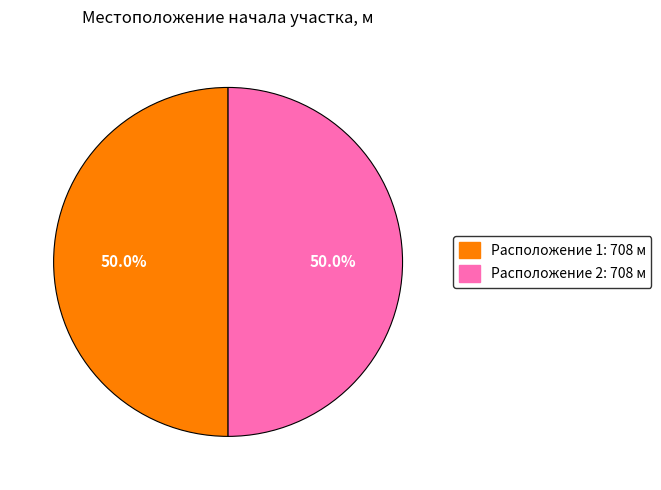

Count the number of slices in the pie.

2